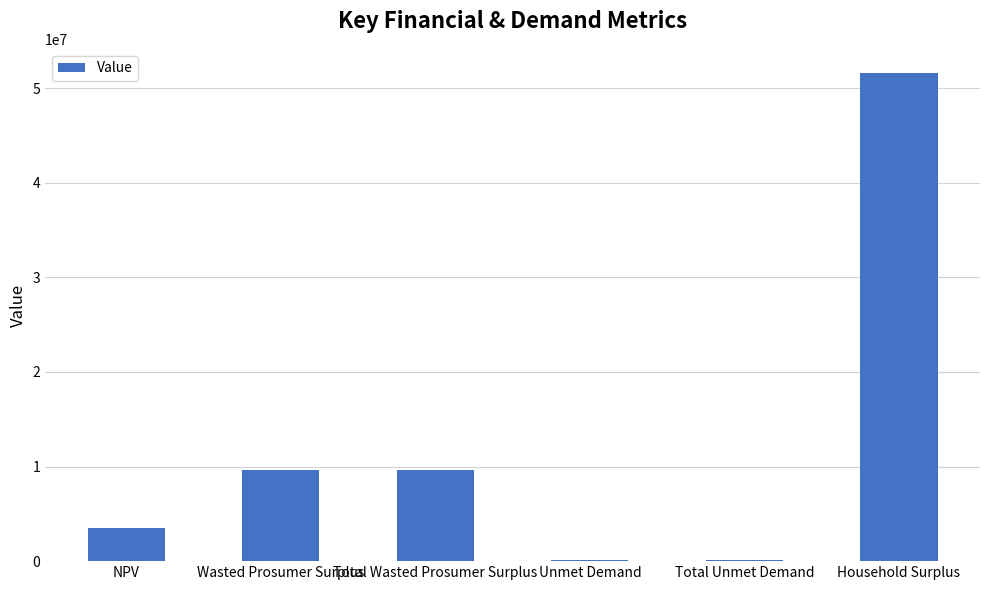

Reading left to right, extract all data points from this chart.

NPV=3534953.9	Wasted Prosumer Surplus=9630586.1	Total Wasted Prosumer Surplus=9630586.1	Unmet Demand=113457.4	Total Unmet Demand=113457.4	Household Surplus=51565486.9